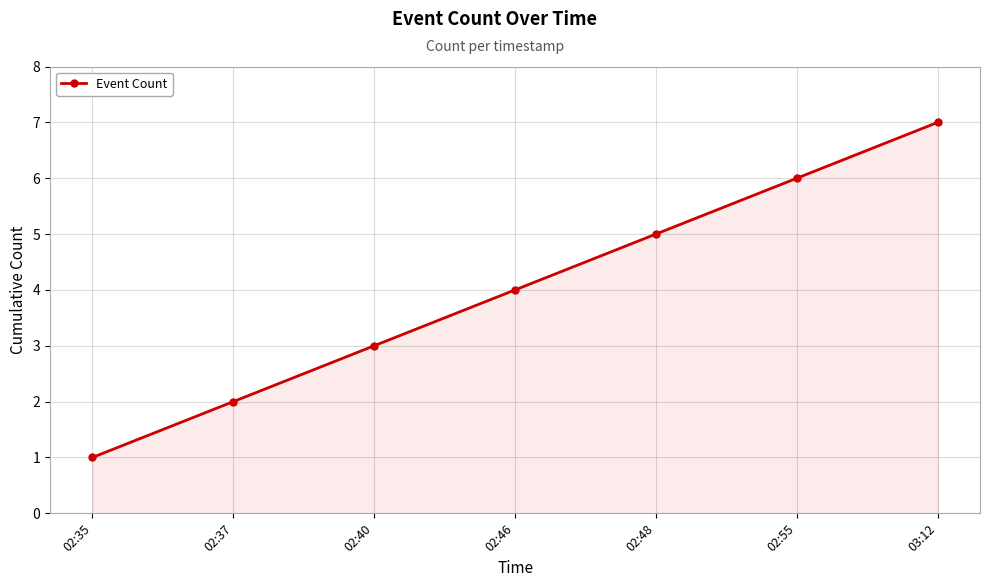

Approximately how many times larger is the value at 02:48 compared to 02:40?

1.7